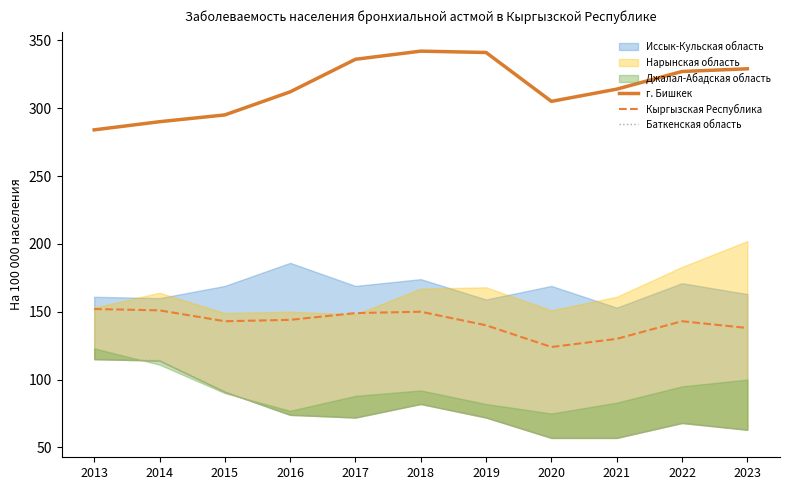

At which label does Баткенская область reach its minimum?

2020